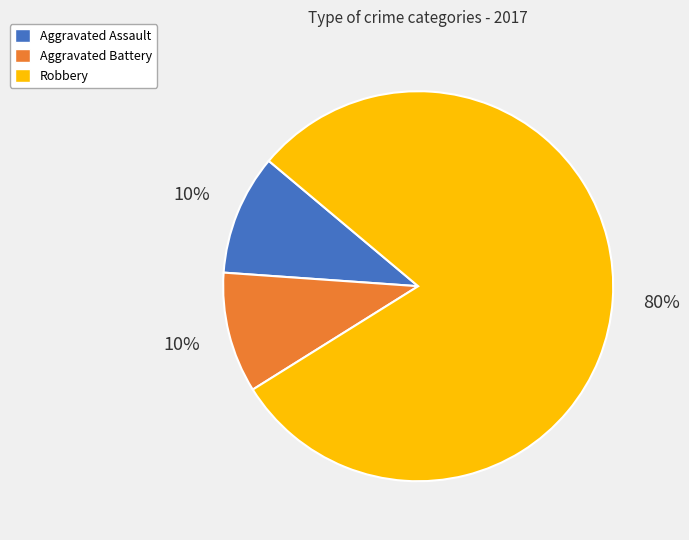

What percentage is the Robbery slice, to the nearest percent?

80%